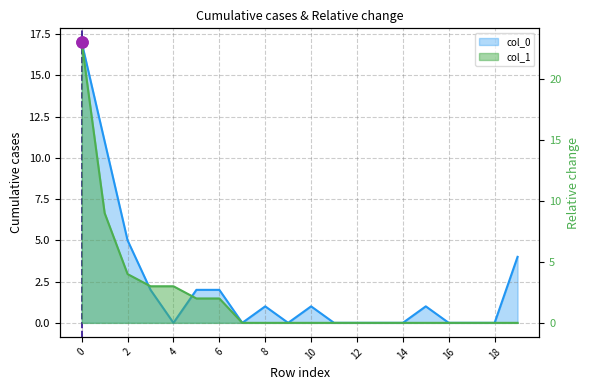

What is the difference between the highest and lowest values at 8?

1